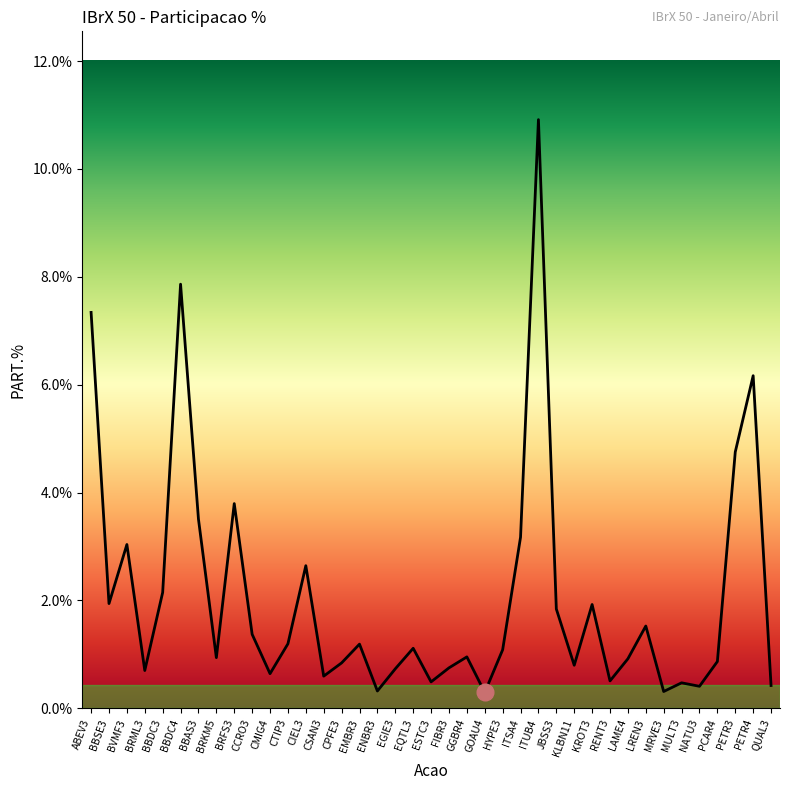

At which category does the chart reach its peak across all series?

ITUB4